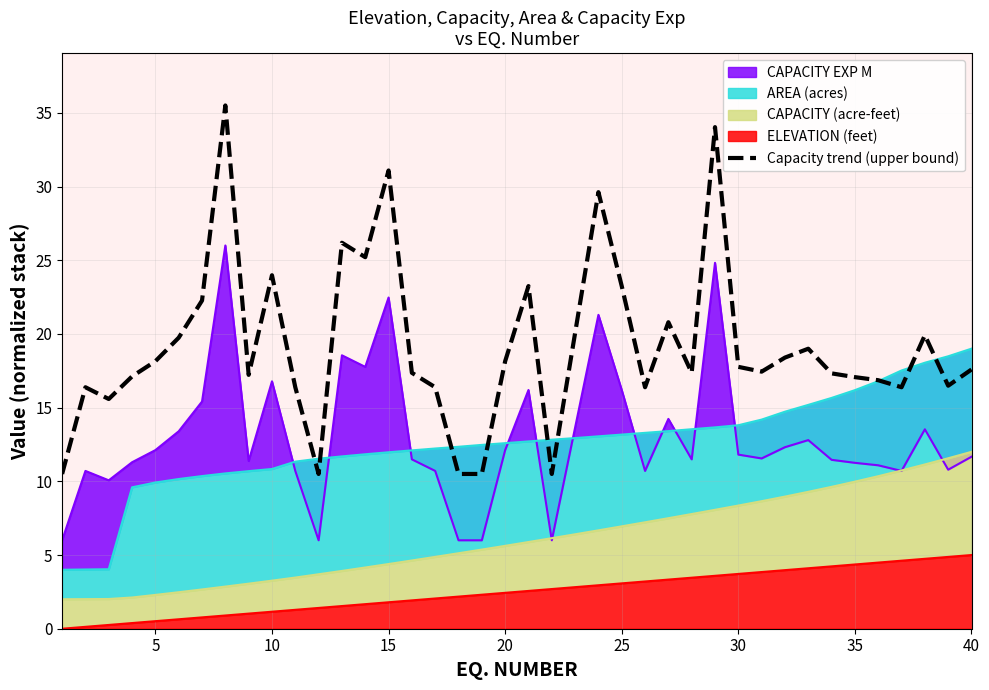

Is it true that Capacity trend (upper bound) equals 5.7 at 40?

False